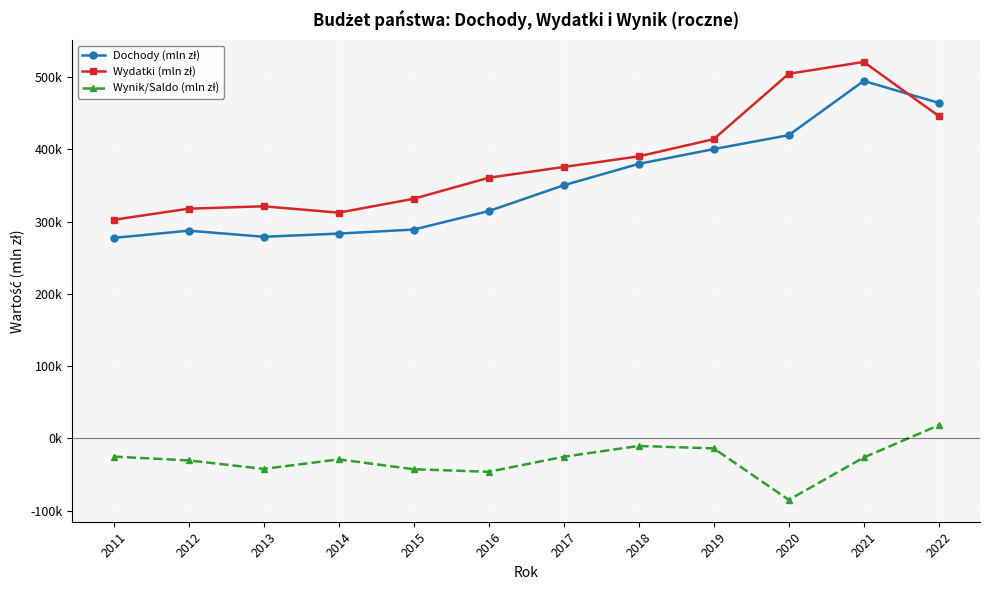

Which series has the largest range (max minus min)?

Wydatki (mln zł)